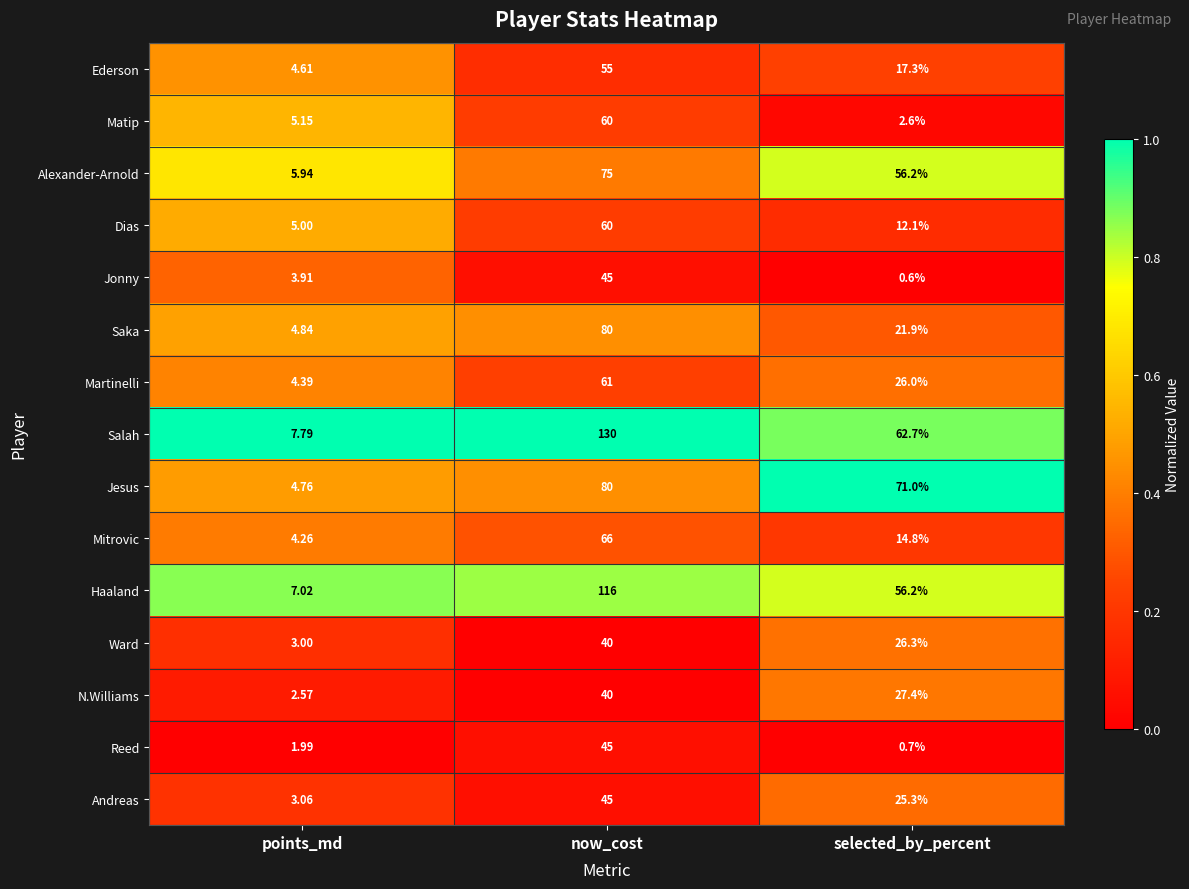

What is the total value across all series at selected_by_percent?

421.1